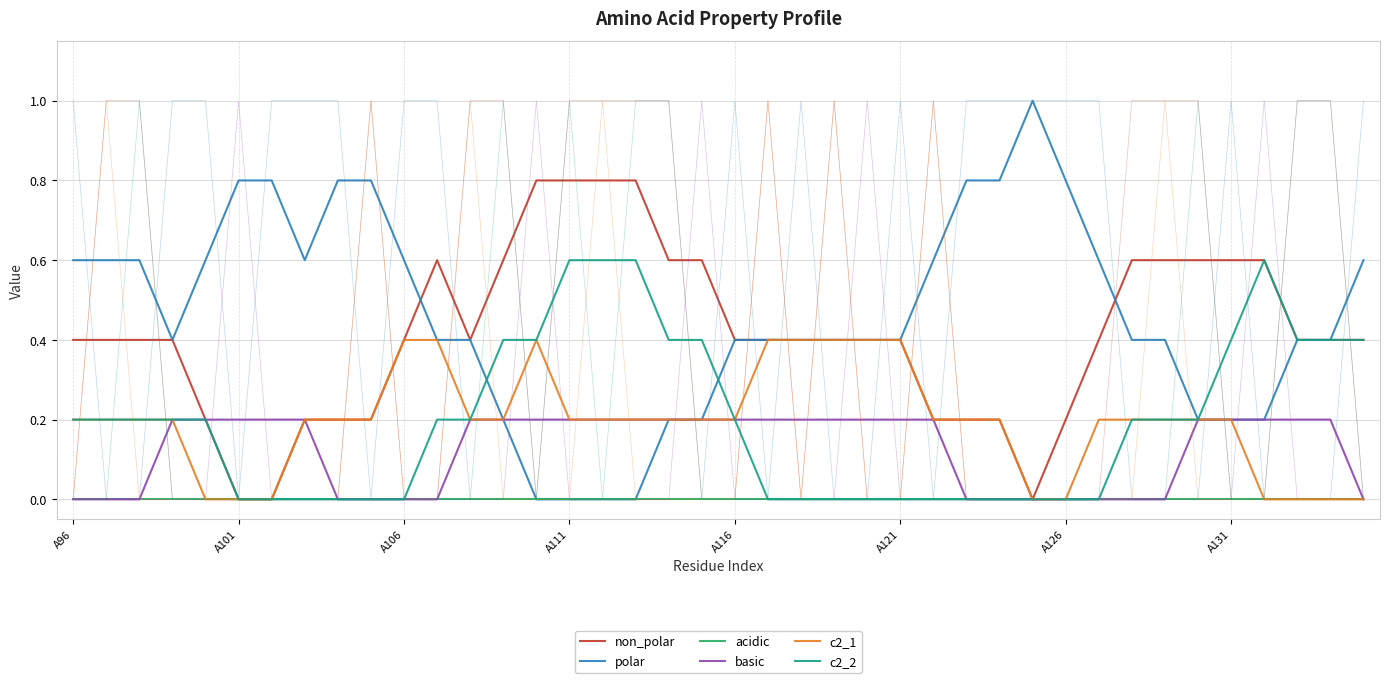

Is this an area chart (filled region under the line)?

No